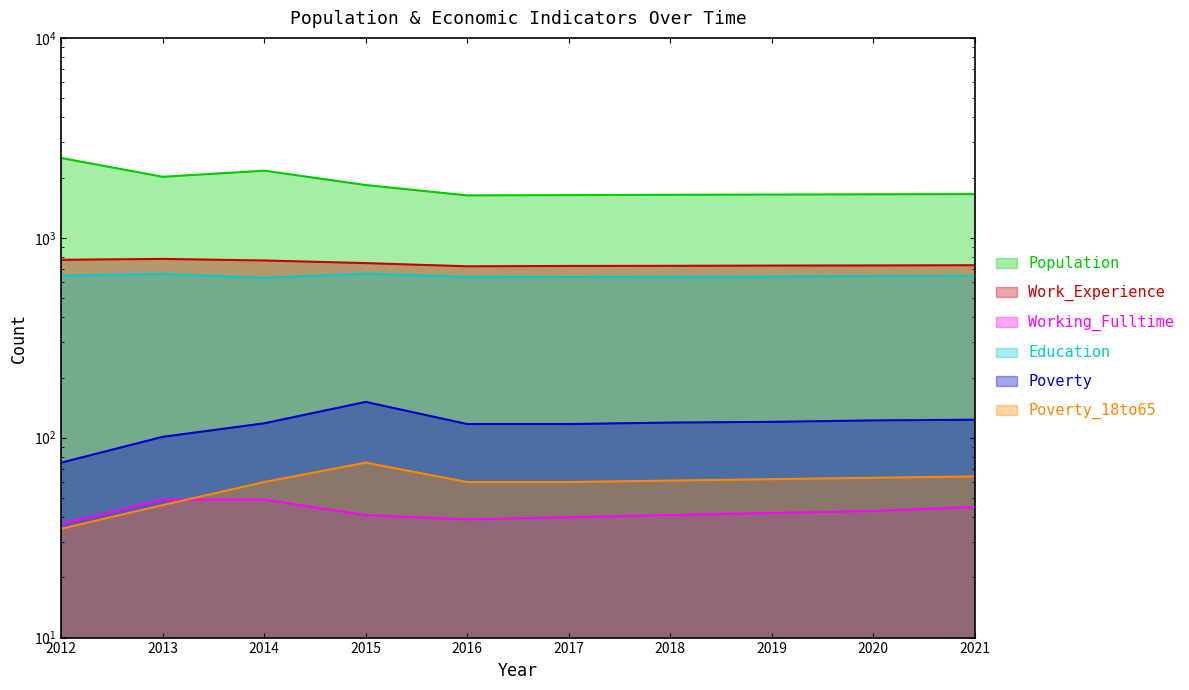

Reading left to right, what are all the values shown in this chart?

Population: 2507	2019	2166	1836	1629	1635	1641	1645	1650	1654
Work_Experience: 776	784	770	747	720	723	724	726	727	729
Working_Fulltime: 37	49	49	41	39	40	41	42	43	45
Education: 646	659	631	660	638	636	638	640	642	644
Poverty: 75	101	118	151	117	117	119	120	122	123
Poverty_18to65: 35	46	60	75	60	60	61	62	63	64